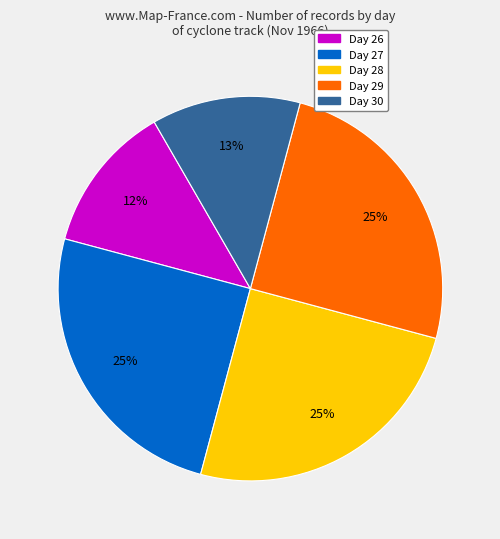

Is there any slice that represents more than half of the pie?

No